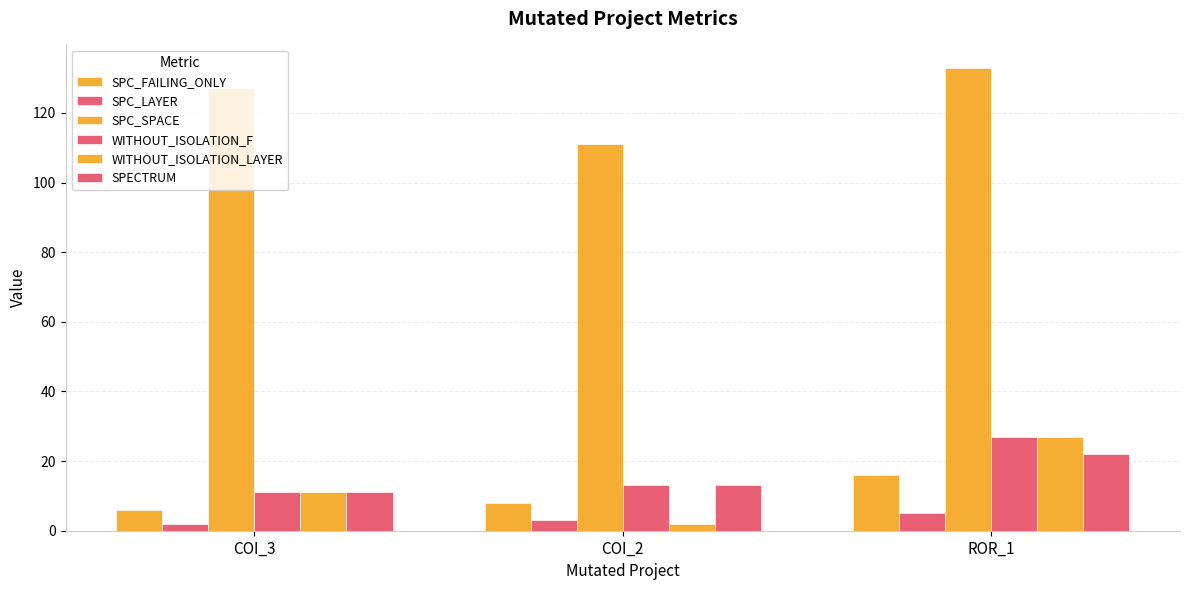

What is the difference between the SPC_FAILING_ONLY values at COI_2 and ROR_1?

8